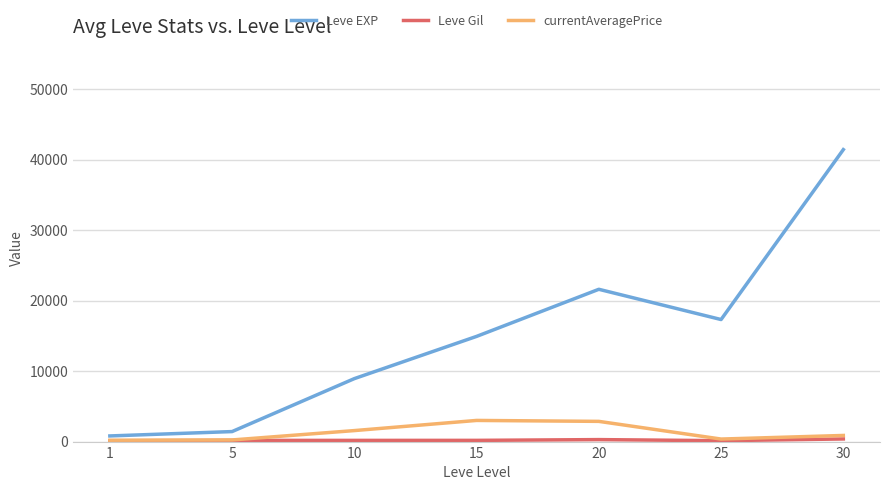

What is the total value across all series at 5?

1820.0